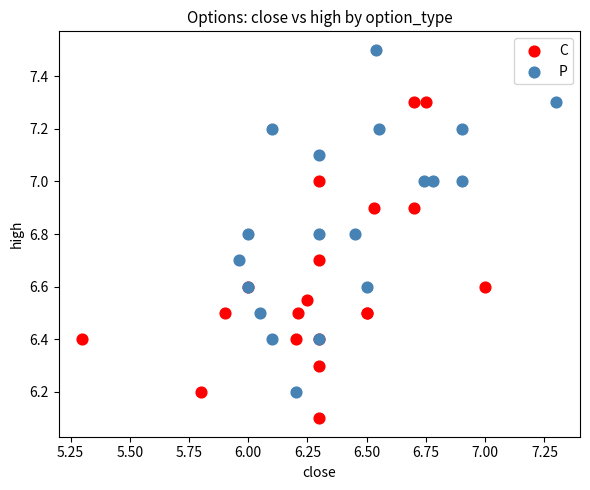

Which series reaches the minimum Y coordinate?

C